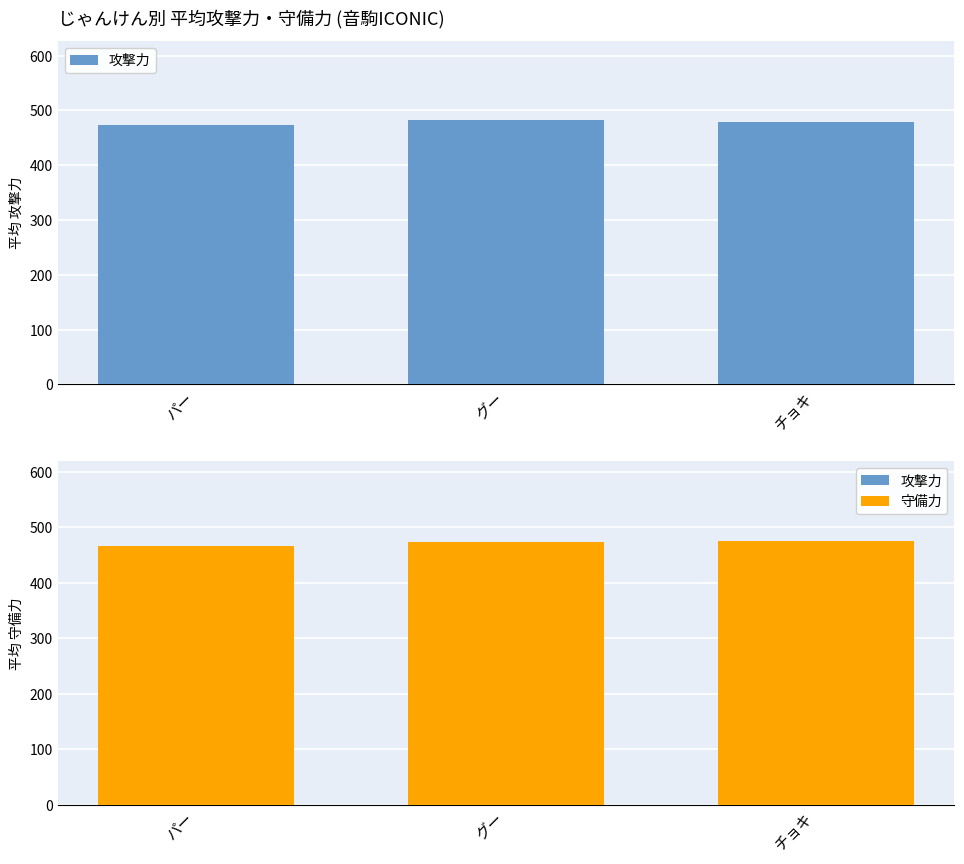

Reading left to right, list all the values displayed in this chart.

攻撃力: 474	482	479
守備力: 466	474	476